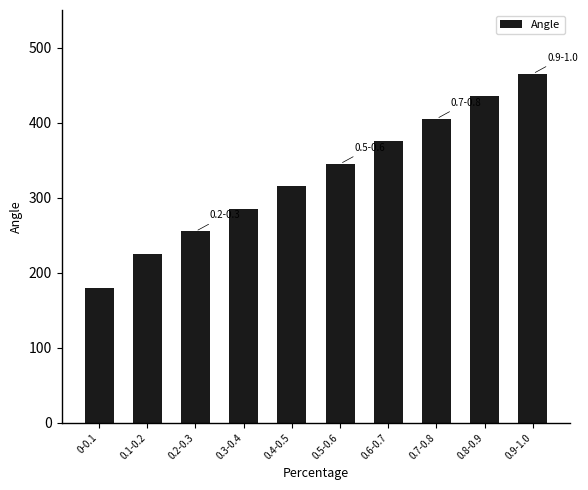

What is the value of the 6th bar from the left?

345